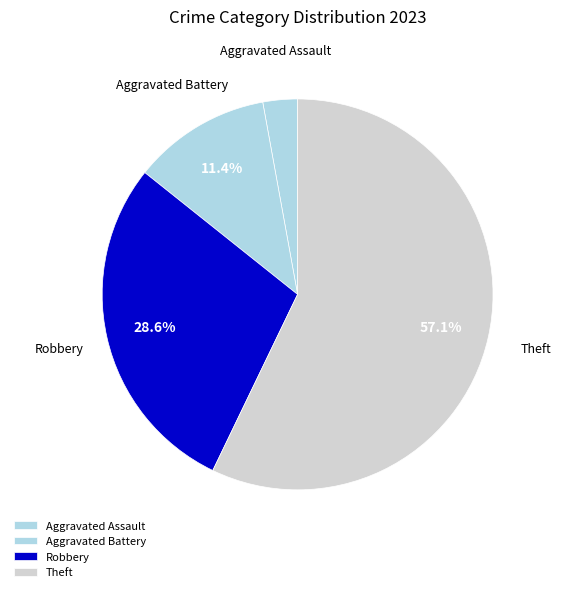

What is the majority slice?

Theft